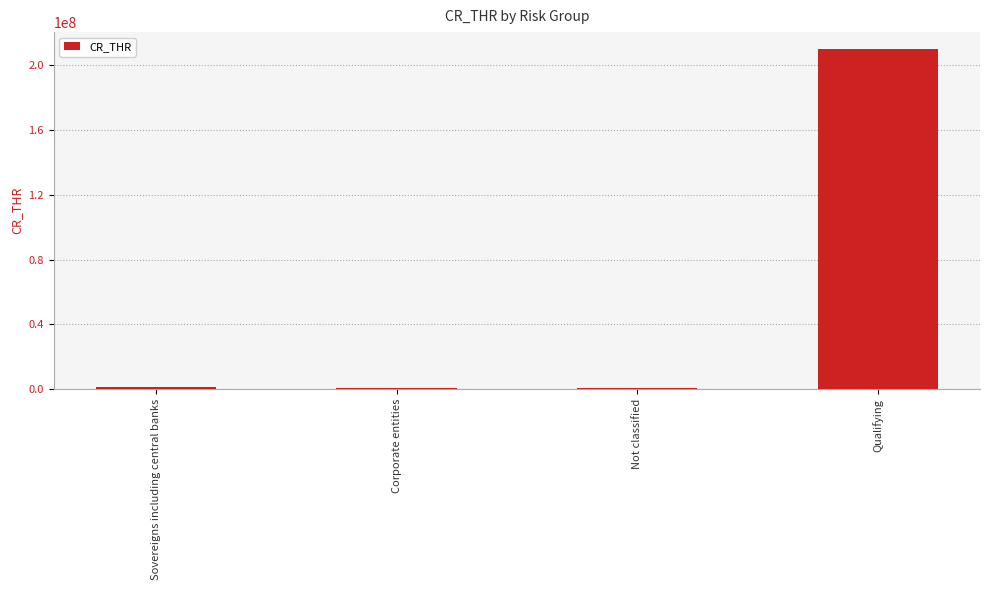

What is the maximum value shown in the chart?

210000000